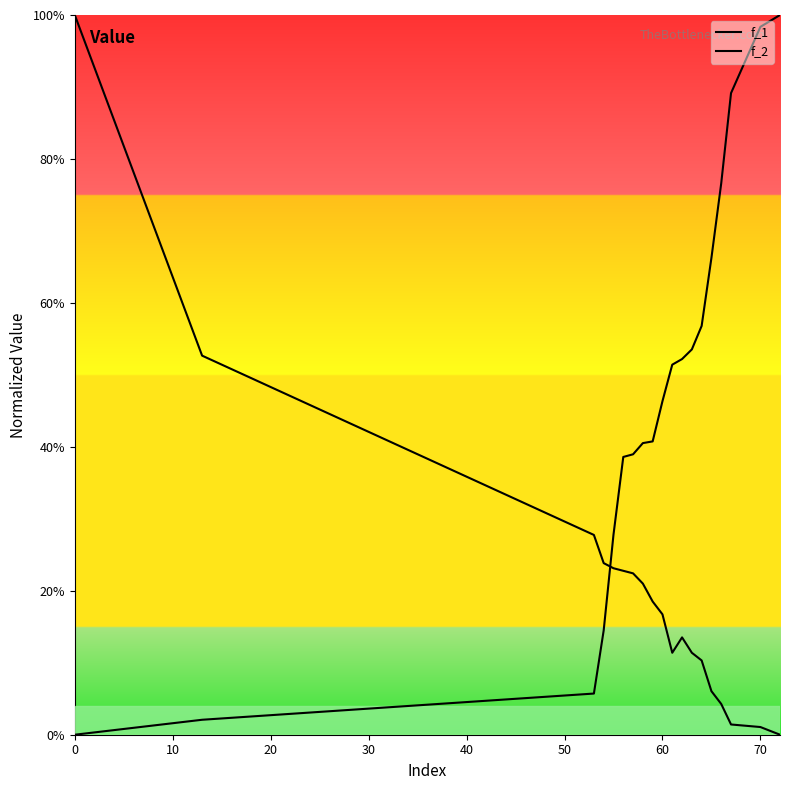

After their last crossing, which series has the higher values: f_1 or f_2?

f_1